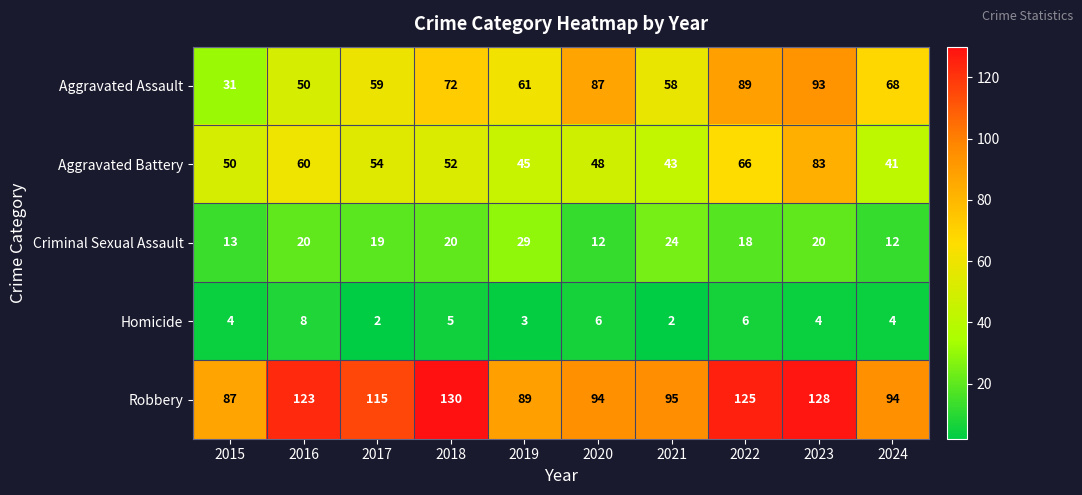

Which category has the highest value across all series?

2018